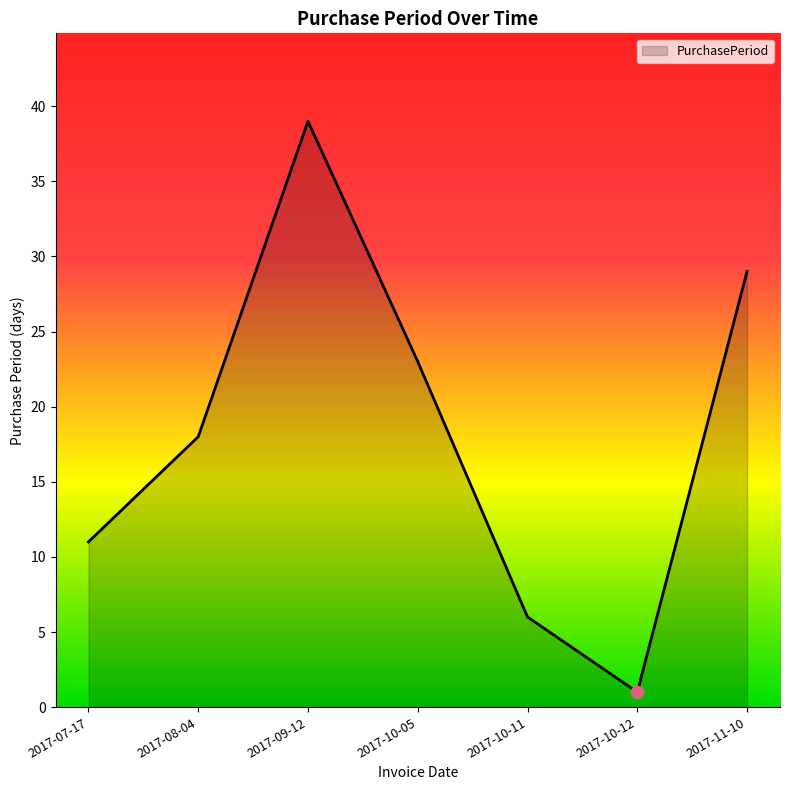

What is the change in value from 2017-08-04 to 2017-10-12?

-17